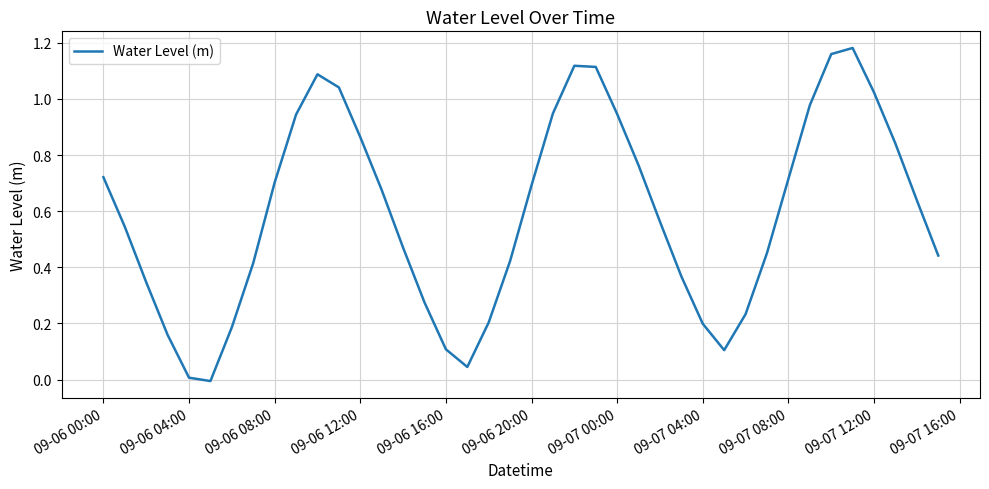

The chart shows a value of 0.7 at 09-06 08:00. True or false?

True